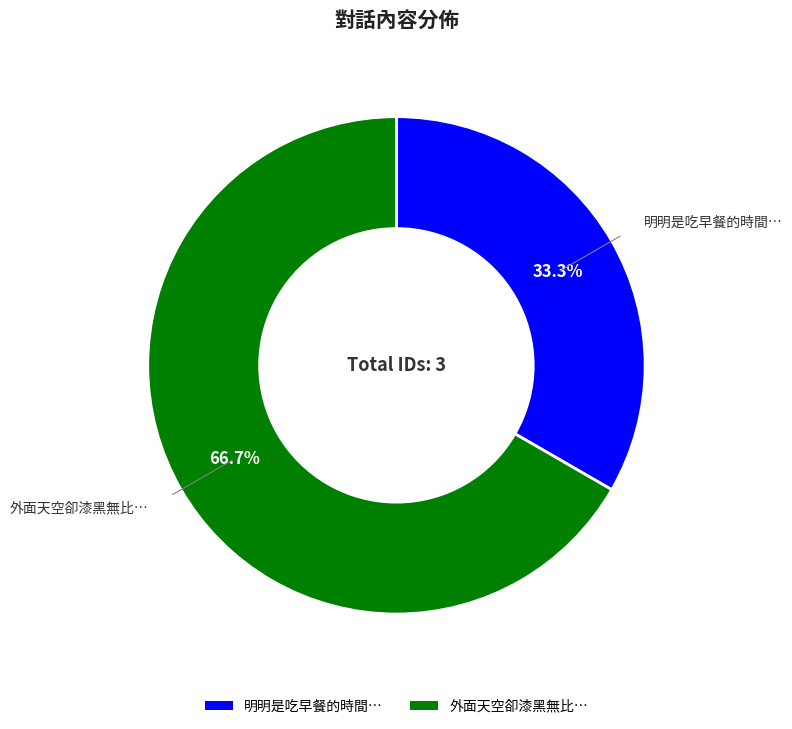

To the nearest percent, what percentage of the pie is 明明是吃早餐的時間…?

33%